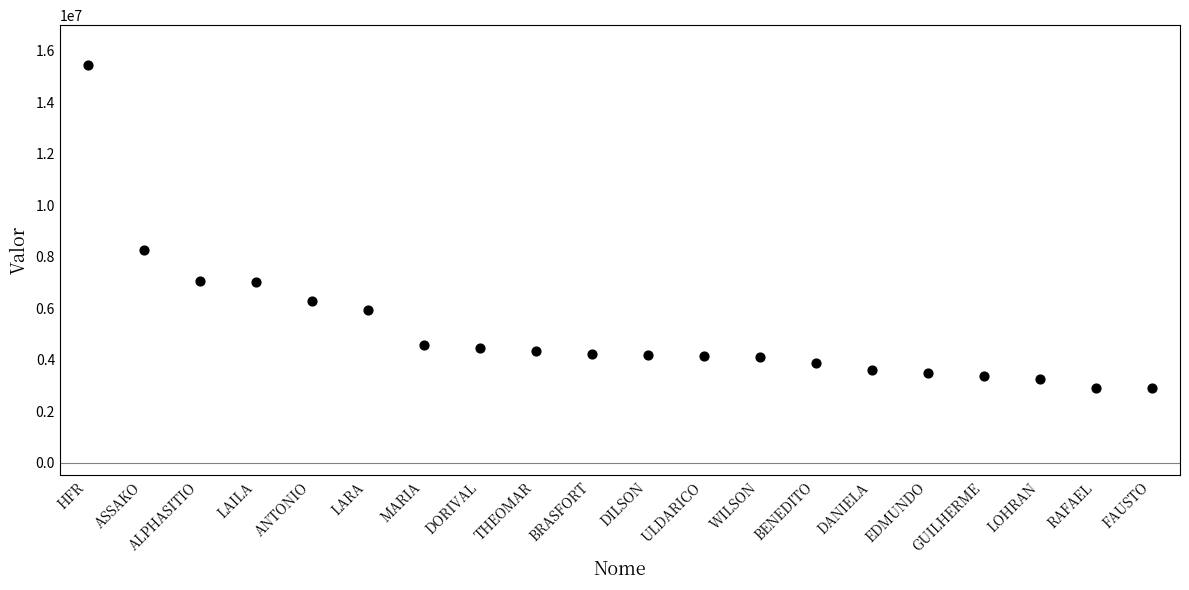

What Y value in the scatter plot is closest to 9167687?

8265835